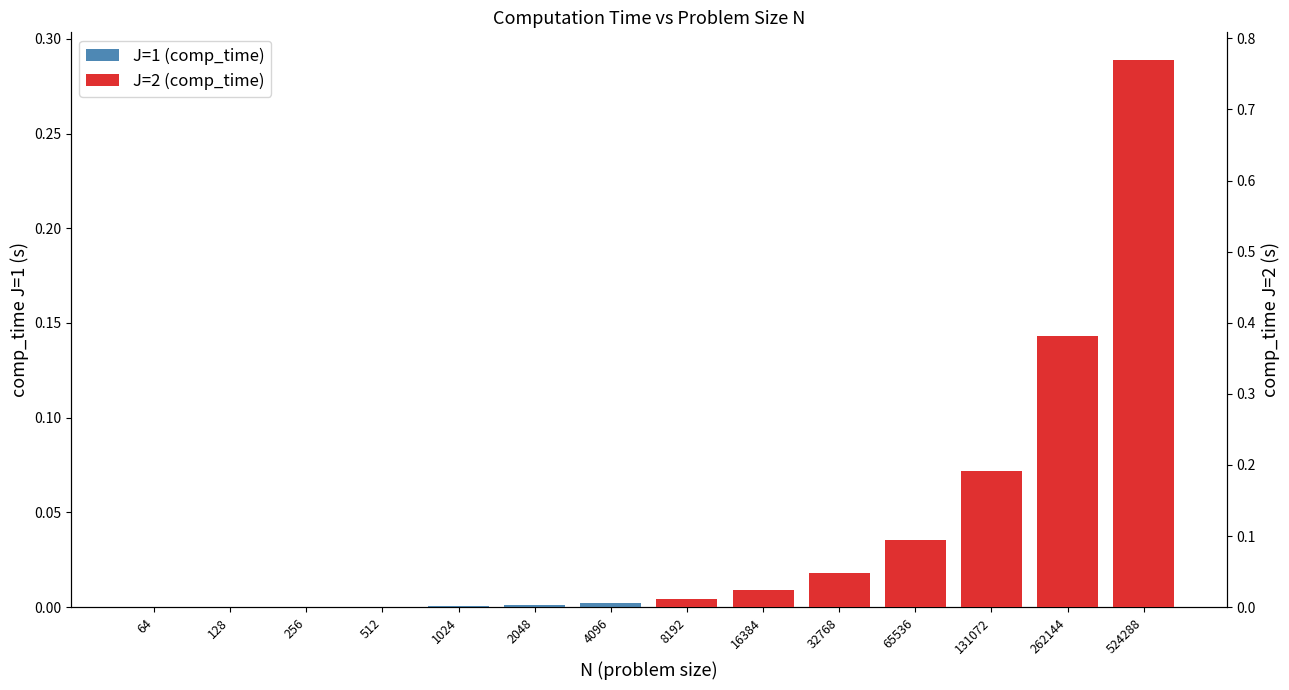

At which label does J=1 (comp_time) reach its minimum?

64